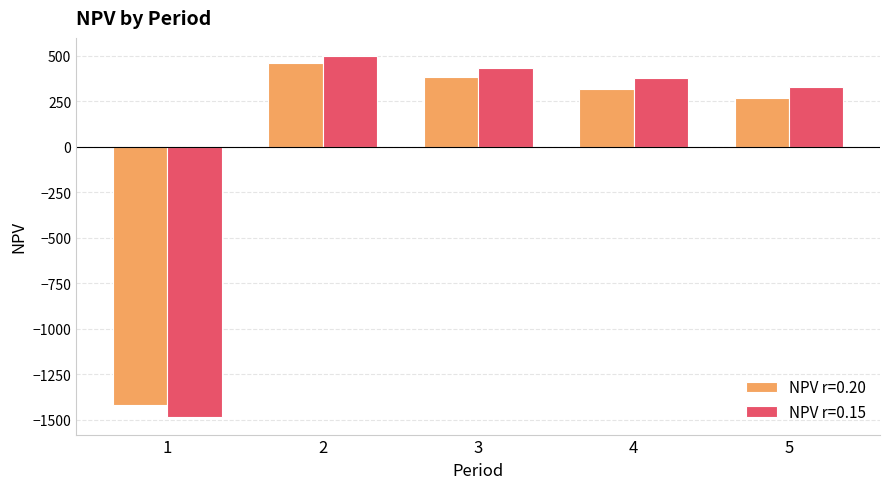

Where does the NPV r=0.15 series first go above 377?

2